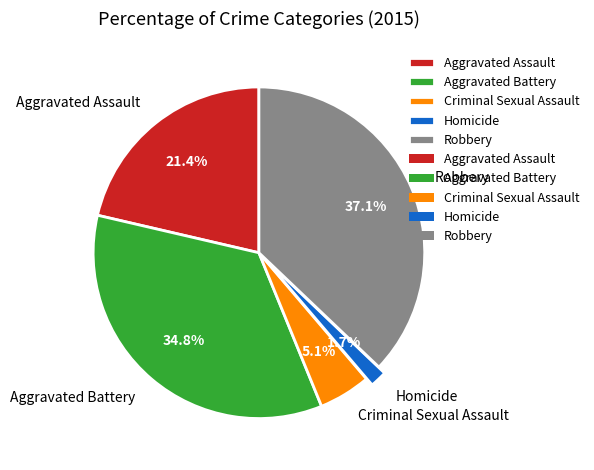

Which category has the biggest portion of the pie?

Robbery